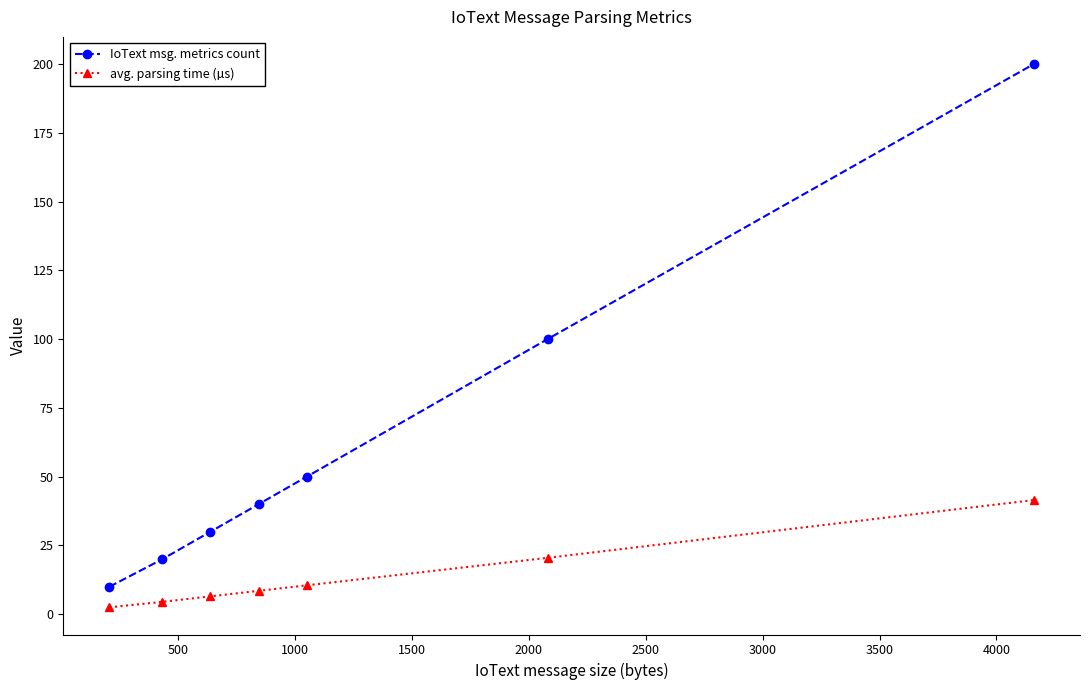

List the series in order of their peak value, highest first.

IoText msg. metrics count, avg. parsing time (µs)